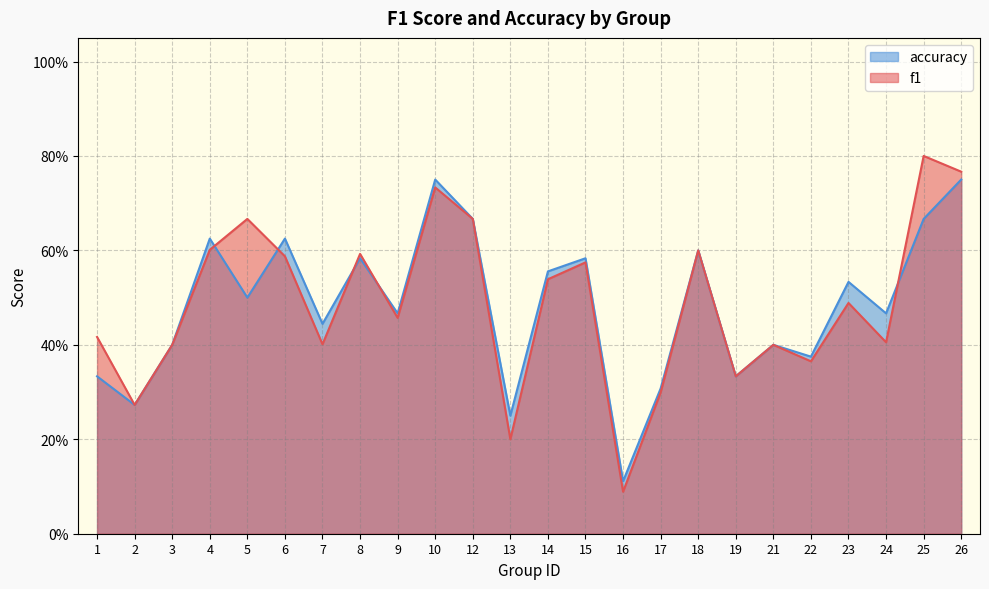

Reading left to right, extract all data points from this chart.

f1: 0.4	0.3	0.4	0.6	0.7	0.6	0.4	0.6	0.5	0.7	0.7	0.2	0.5	0.6	0.1	0.3	0.6	0.3	0.4	0.4	0.5	0.4	0.8	0.8
accuracy: 0.3	0.3	0.4	0.6	0.5	0.6	0.4	0.6	0.5	0.8	0.7	0.2	0.6	0.6	0.1	0.3	0.6	0.3	0.4	0.4	0.5	0.5	0.7	0.8